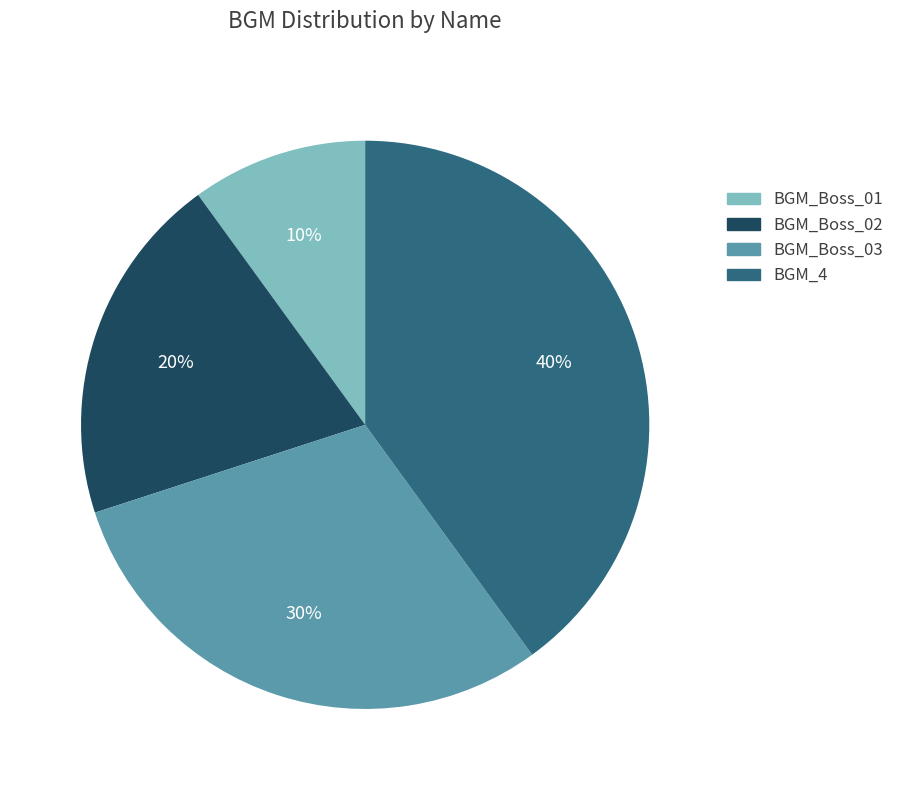

What percentage is the BGM_Boss_01 slice, to the nearest percent?

10%